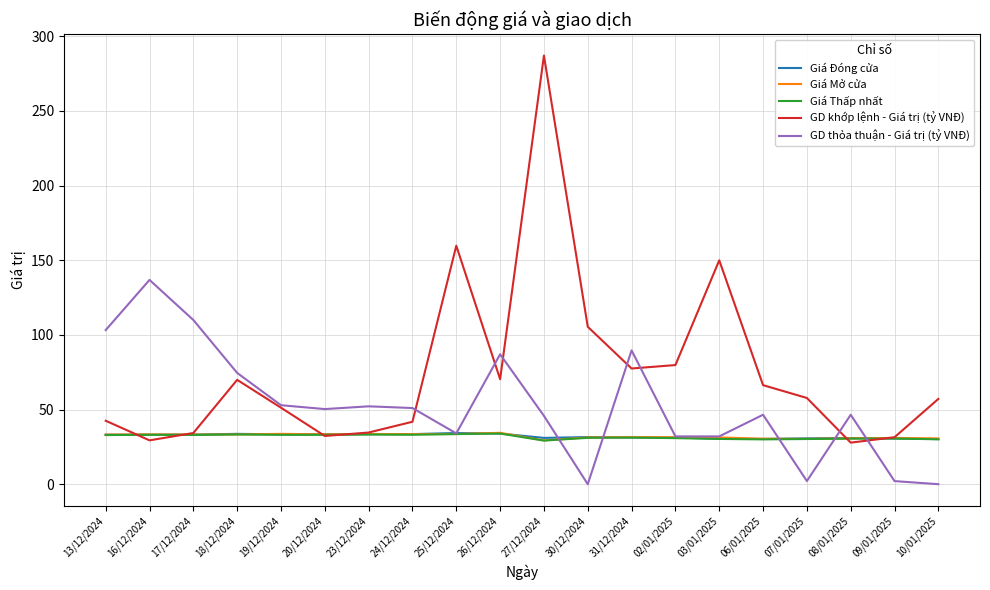

The value of Giá Đóng cửa at 06/01/2025 is 30.3. True or false?

True